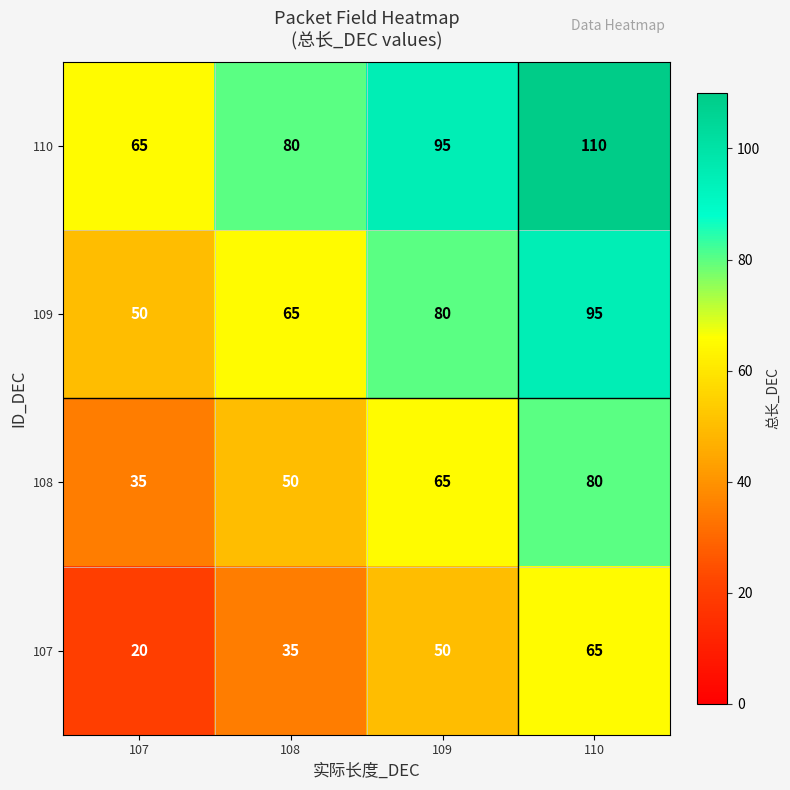

At which label is 108 closest to 57?

108